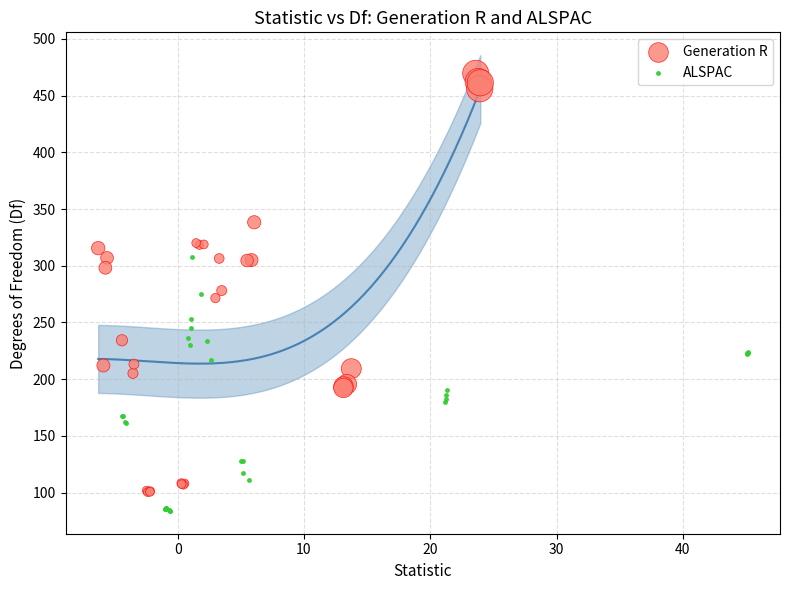

What are all the series names shown in the legend?

Generation R, ALSPAC